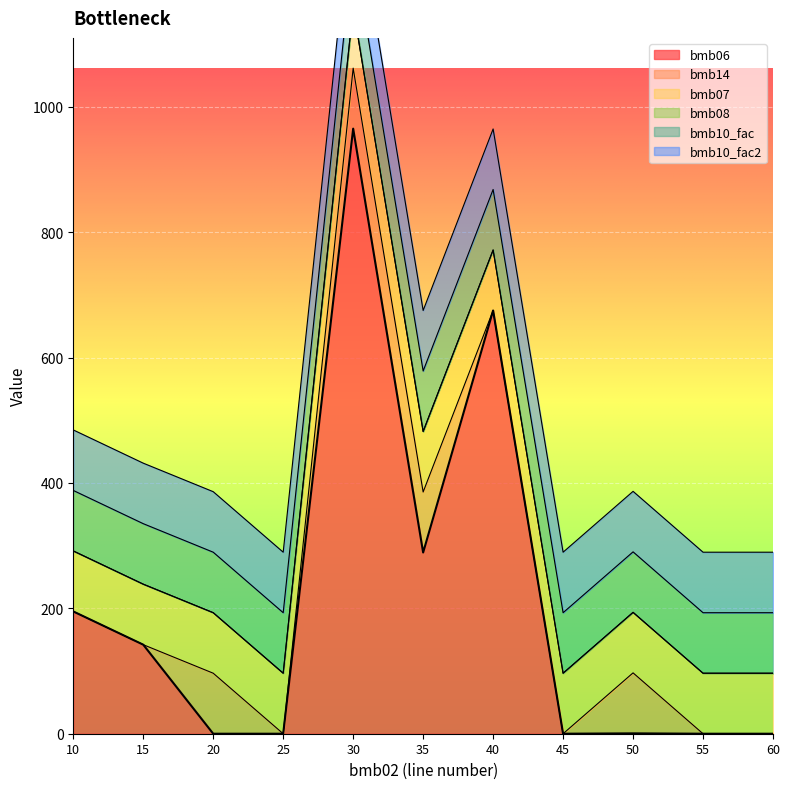

What is the spread (max minus min) of values at 10?

195.0